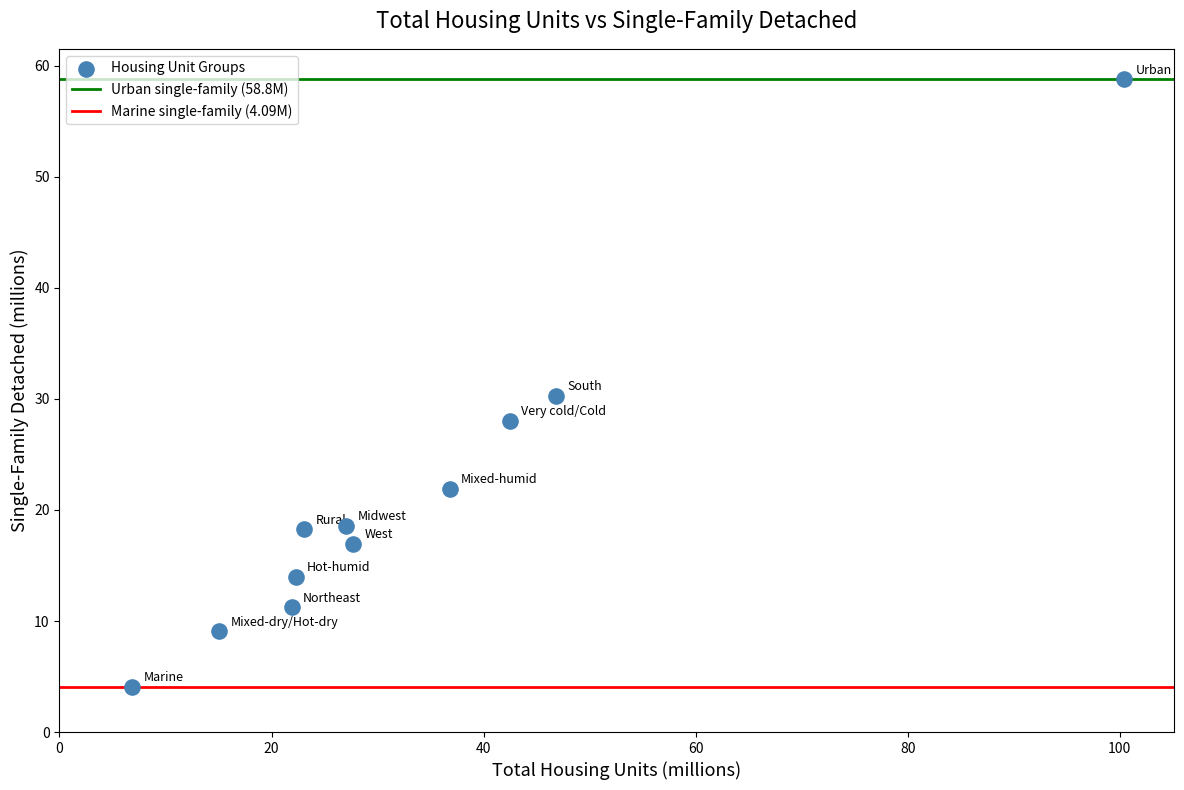

What is the range of X values (max minus min)?

93.6